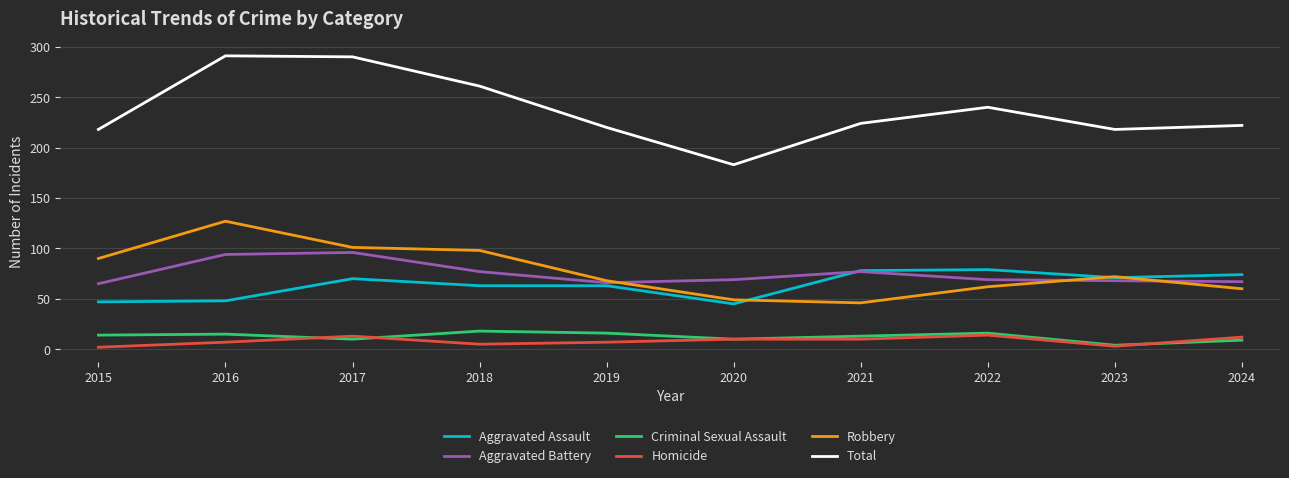

Is the value of Criminal Sexual Assault at 2022 greater than the value of Aggravated Assault at 2020?

No